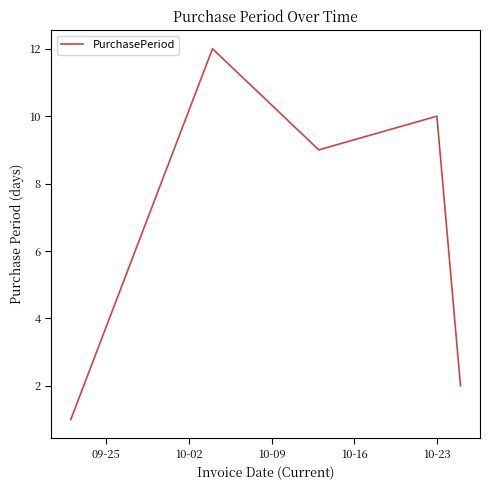

What is the greatest value displayed?

12